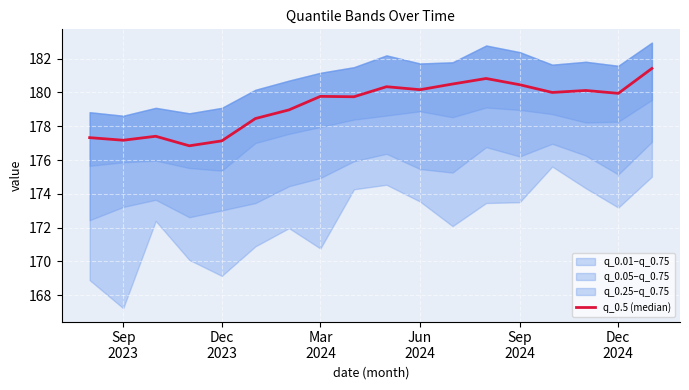

How many interior local valleys (lower than both neighbors) does the data have?

6